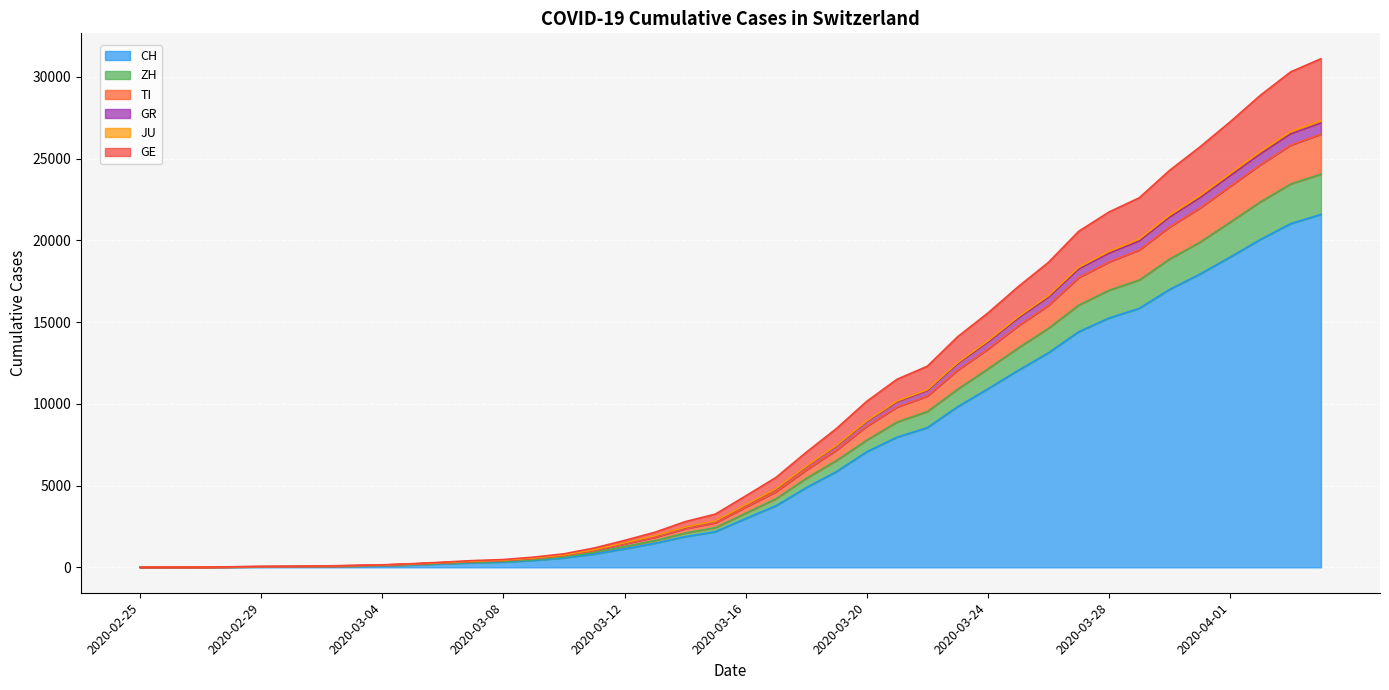

What is the sum of the CH values at 2020-03-20 and 2020-03-31?

24998